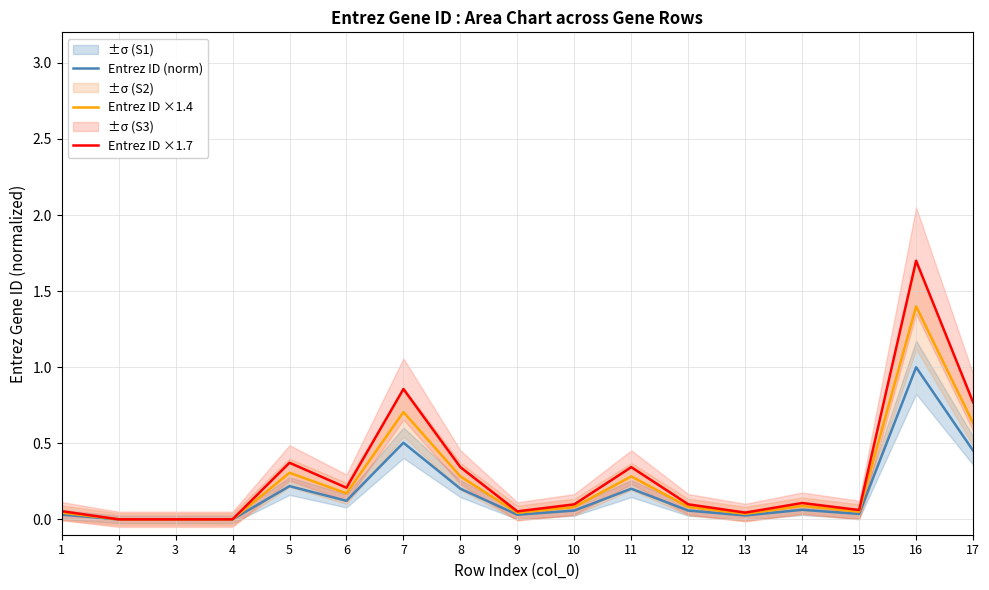

In Entrez ID ×1.4, how many points are higher than both neighbors (excluding endpoints)?

5